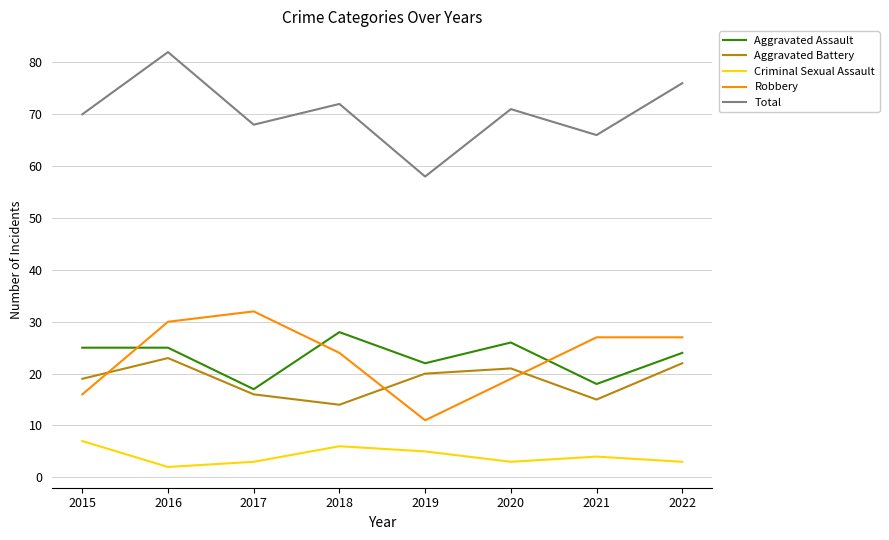

Count the Criminal Sexual Assault values in the range 3 to 6.

6